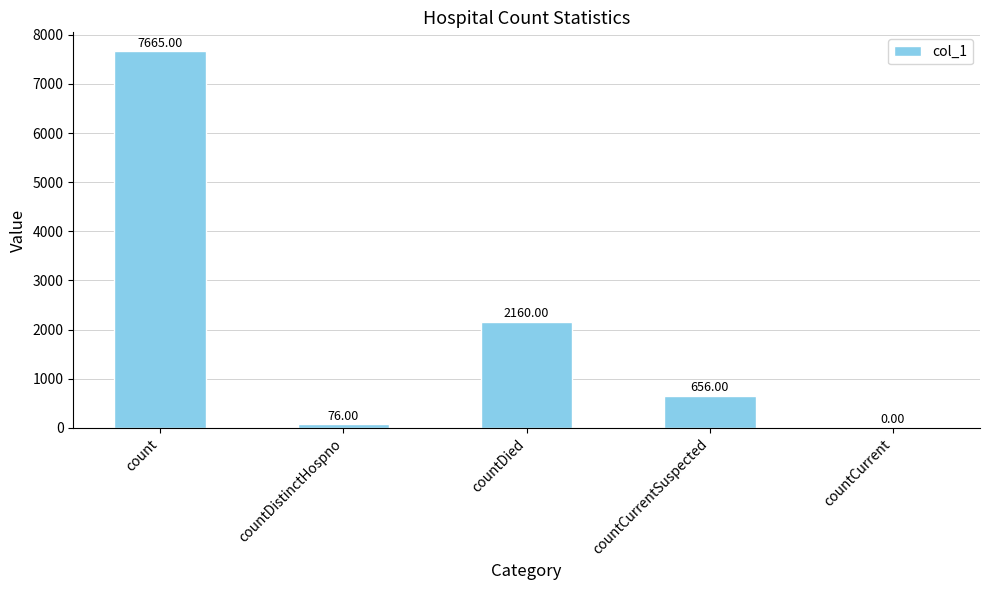

What is the sum of all values?

10557